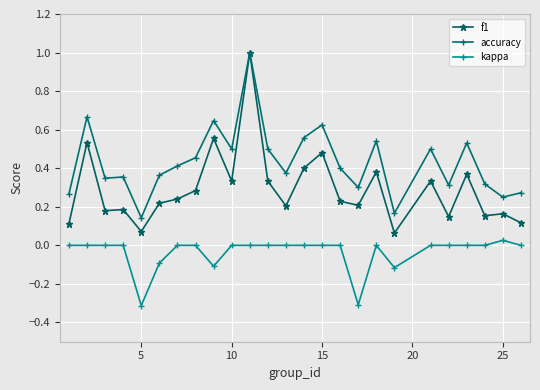

True or false: kappa and accuracy cross at least once.

False